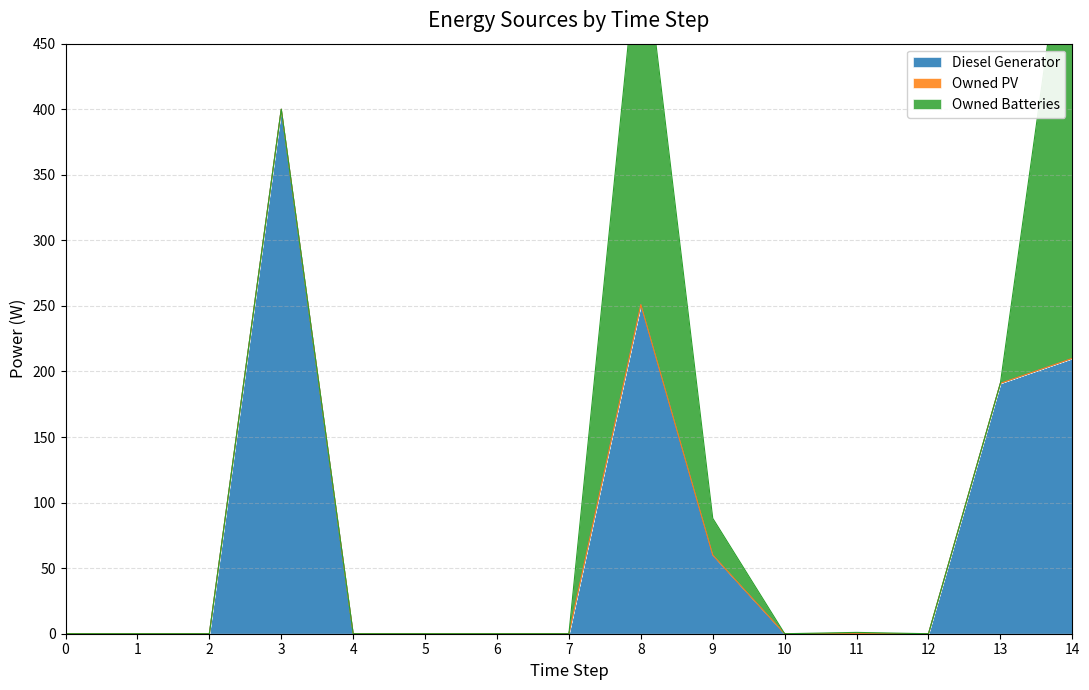

List the series in order of their peak value, lowest first.

Owned PV, Owned Batteries, Diesel Generator